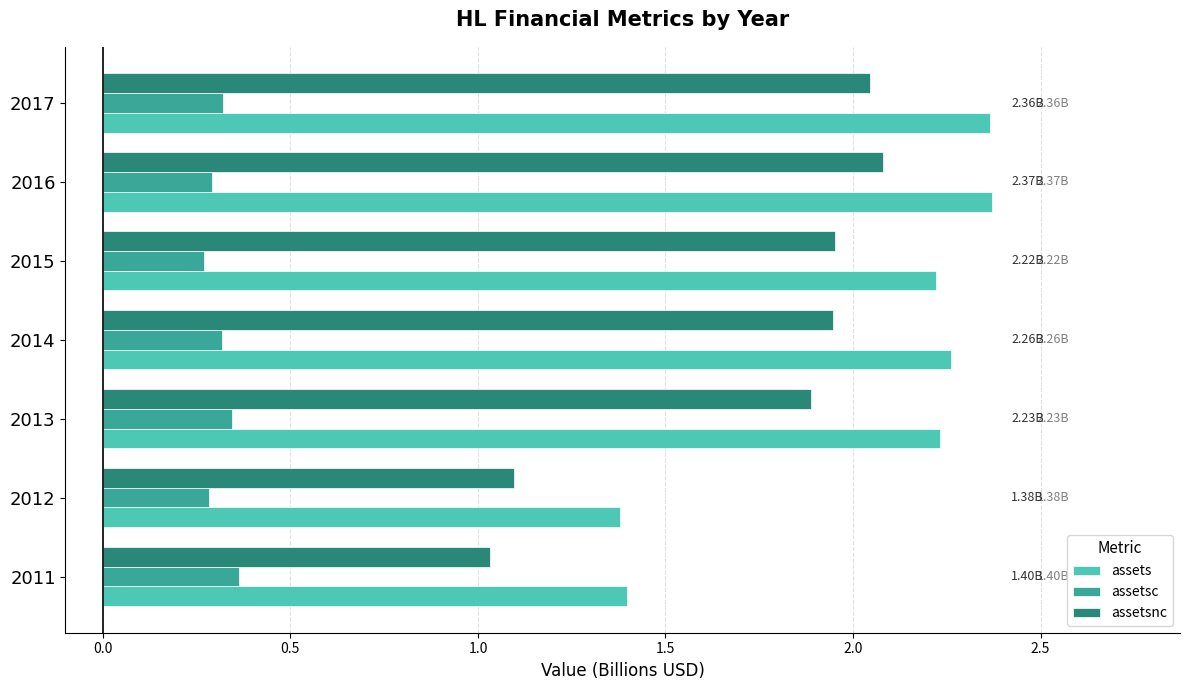

Between 2011 and 2014, which series saw the biggest shift?

assetsnc